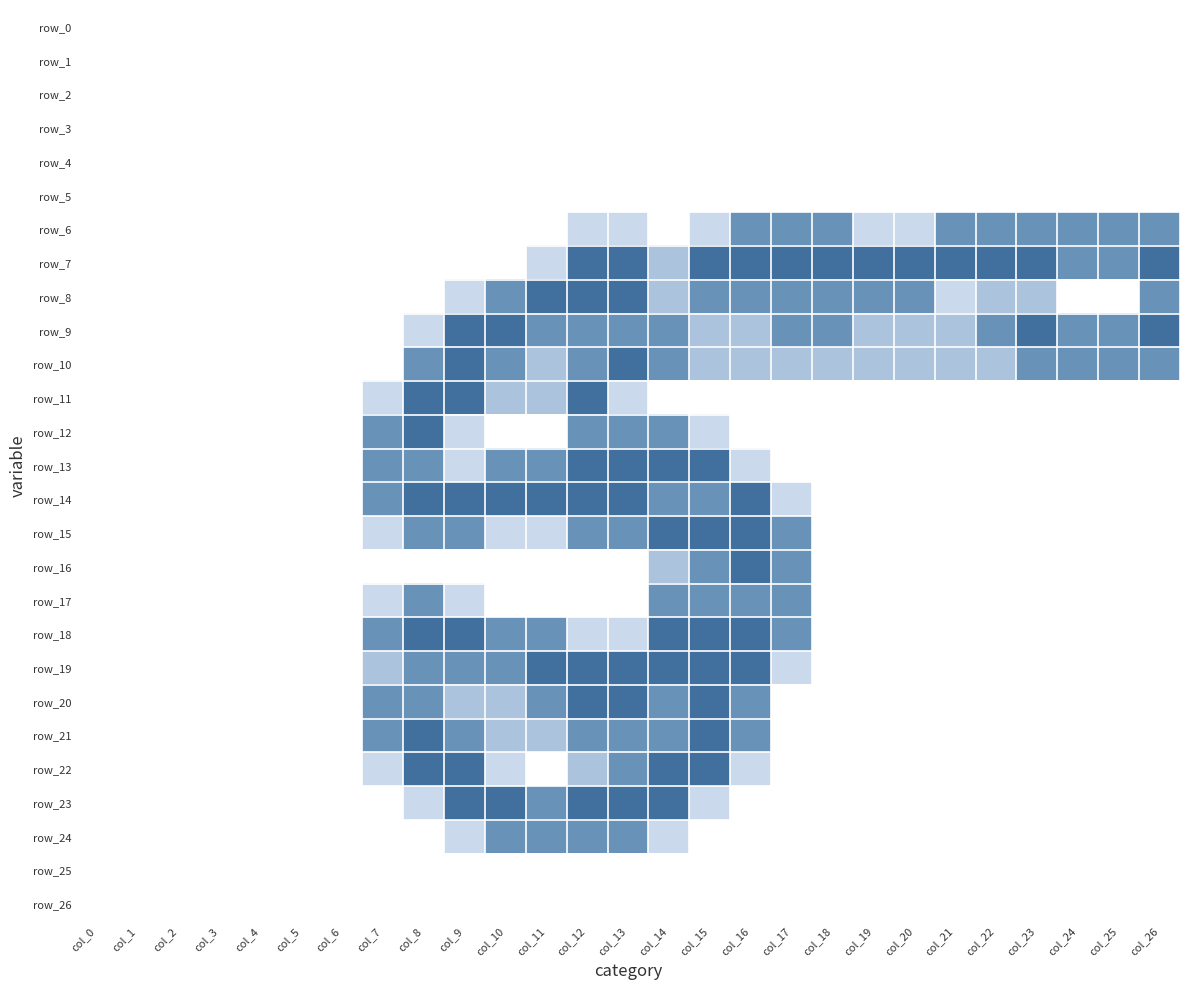

Between col_9 and col_25, which series saw the biggest shift?

row_11